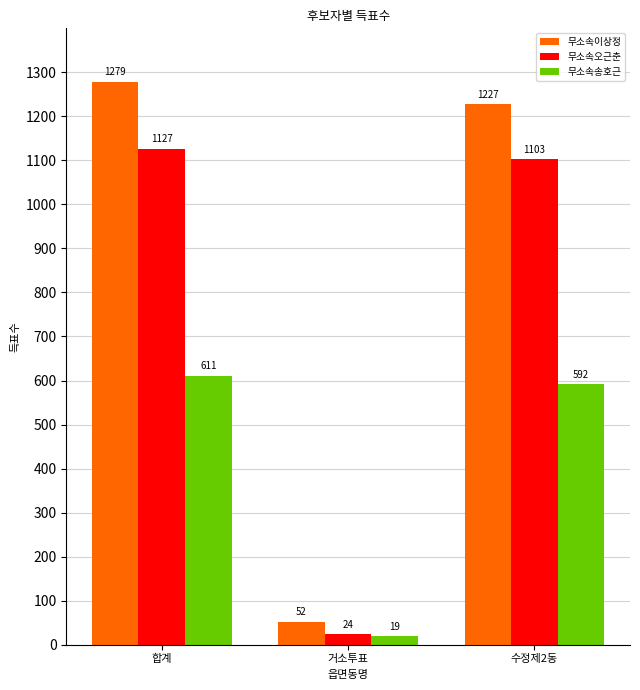

What is the difference between the maximum and minimum values in the 무소속오근춘 series?

1103